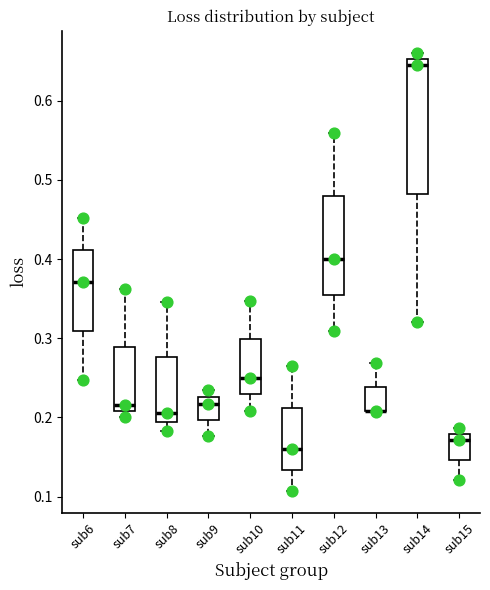

Reading left to right, read every box against the y-axis: the position of its median line, the range the box covers, and the ends of its whiskers. The values are not printed on the chart, so give them approximately, as read against the axis.

sub6: median 0.37, box 0.31 to 0.41, whiskers 0.25 to 0.45
sub7: median 0.22, box 0.21 to 0.29, whiskers 0.20 to 0.36
sub8: median 0.21, box 0.19 to 0.28, whiskers 0.18 to 0.35
sub9: median 0.22, box 0.20 to 0.23, whiskers 0.18 to 0.23 (just above the box's upper edge)
sub10: median 0.25, box 0.23 to 0.30, whiskers 0.21 to 0.35
sub11: median 0.16, box 0.13 to 0.21, whiskers 0.11 to 0.26
sub12: median 0.40, box 0.35 to 0.48, whiskers 0.31 to 0.56
sub13: median 0.21 (drawn on the box's lower edge), box 0.21 to 0.24, whiskers 0.21 to 0.27
sub14: median 0.65 (just below the box's upper edge), box 0.48 to 0.65, whiskers 0.32 to 0.66
sub15: median 0.17, box 0.15 to 0.18, whiskers 0.12 to 0.19